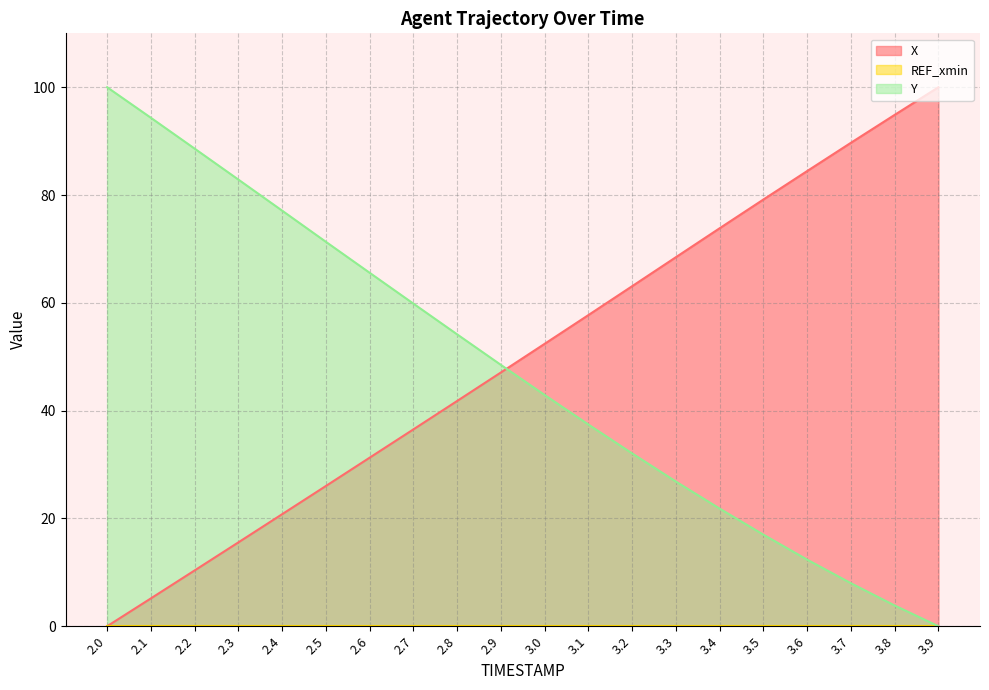

True or false: X has a value of 130.0 at 3.6.

False